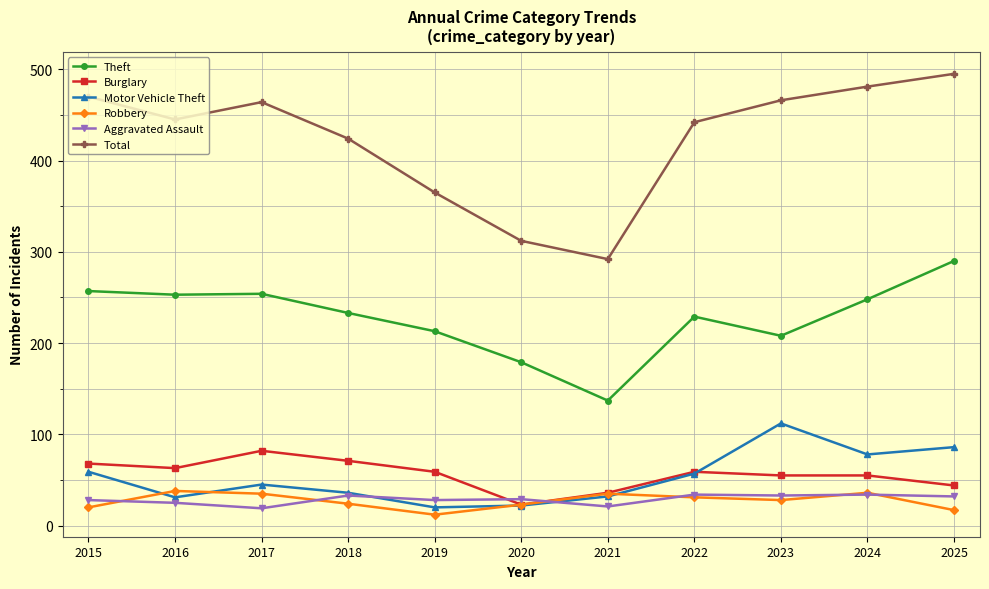

What is the difference between the Robbery values at 2025 and 2015?

3